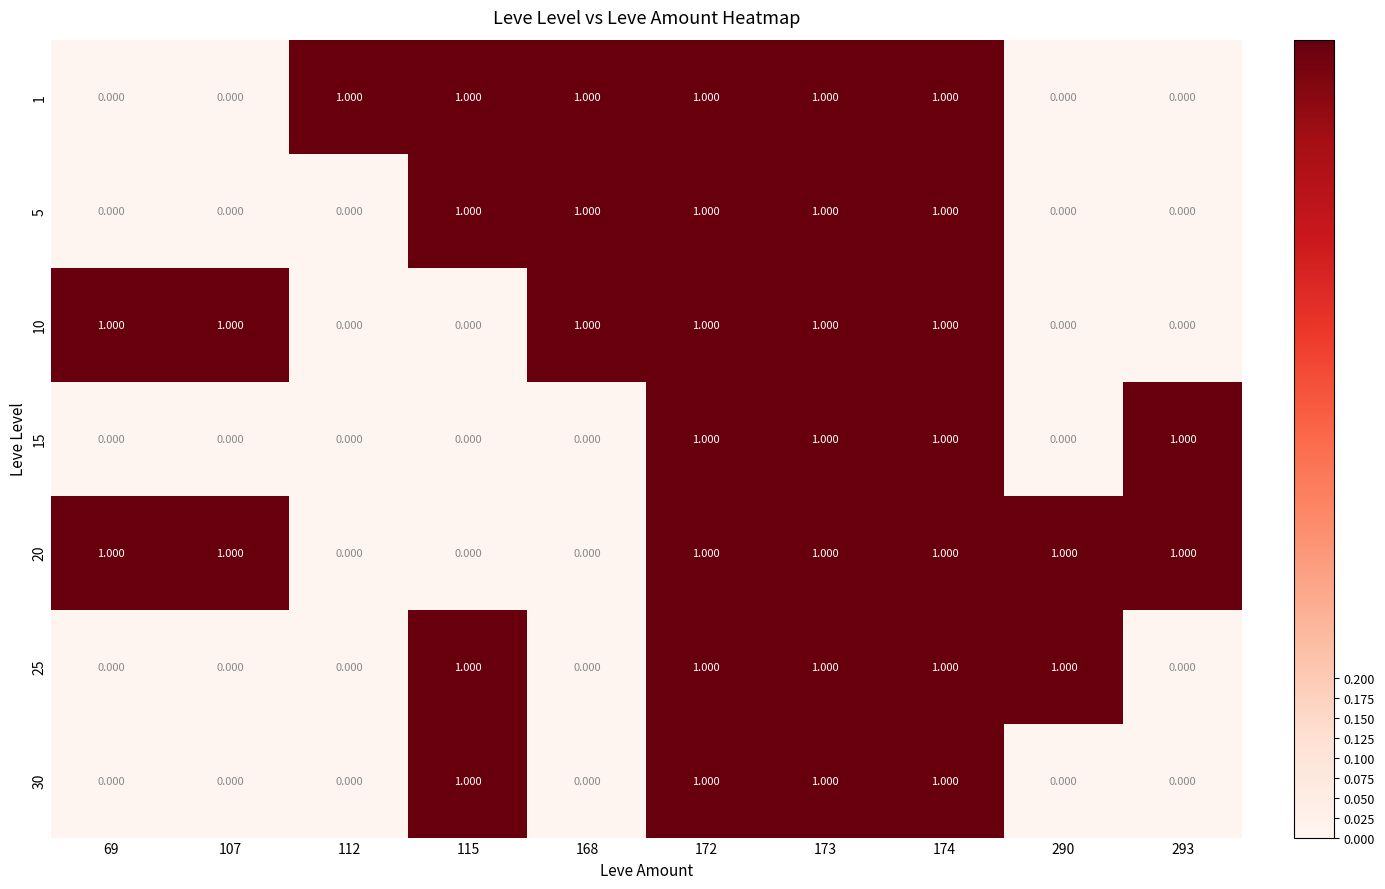

Is the value of 1 at 112 greater than the value of 30 at 168?

Yes